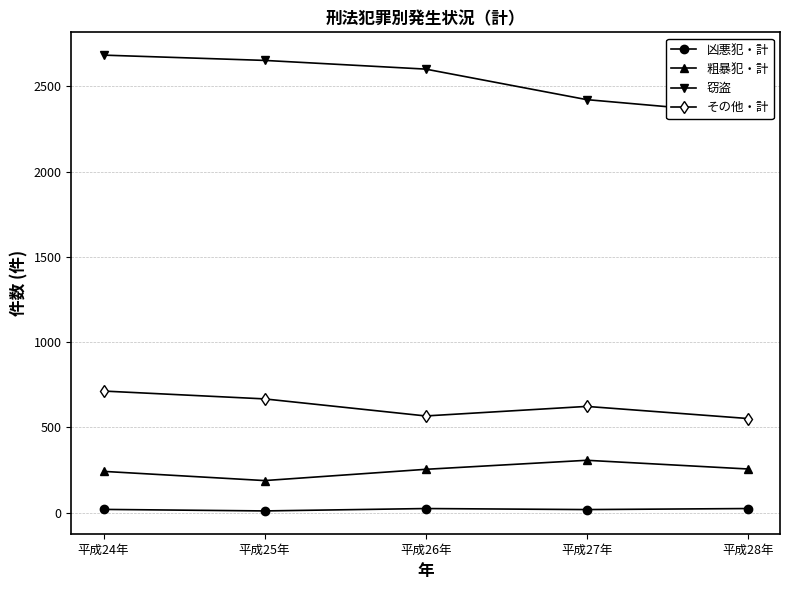

True or false: 窃盗 has a value of 2601 at 平成26年.

True